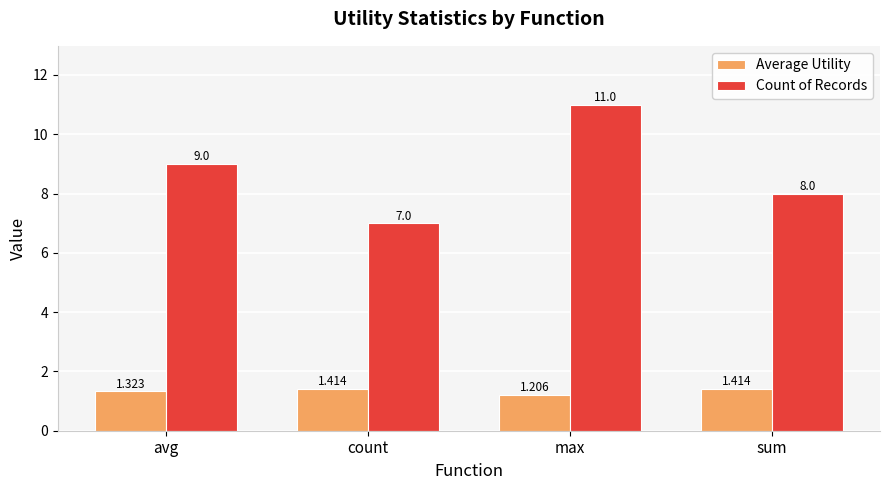

Where is Average Utility nearest to the value 1?

max